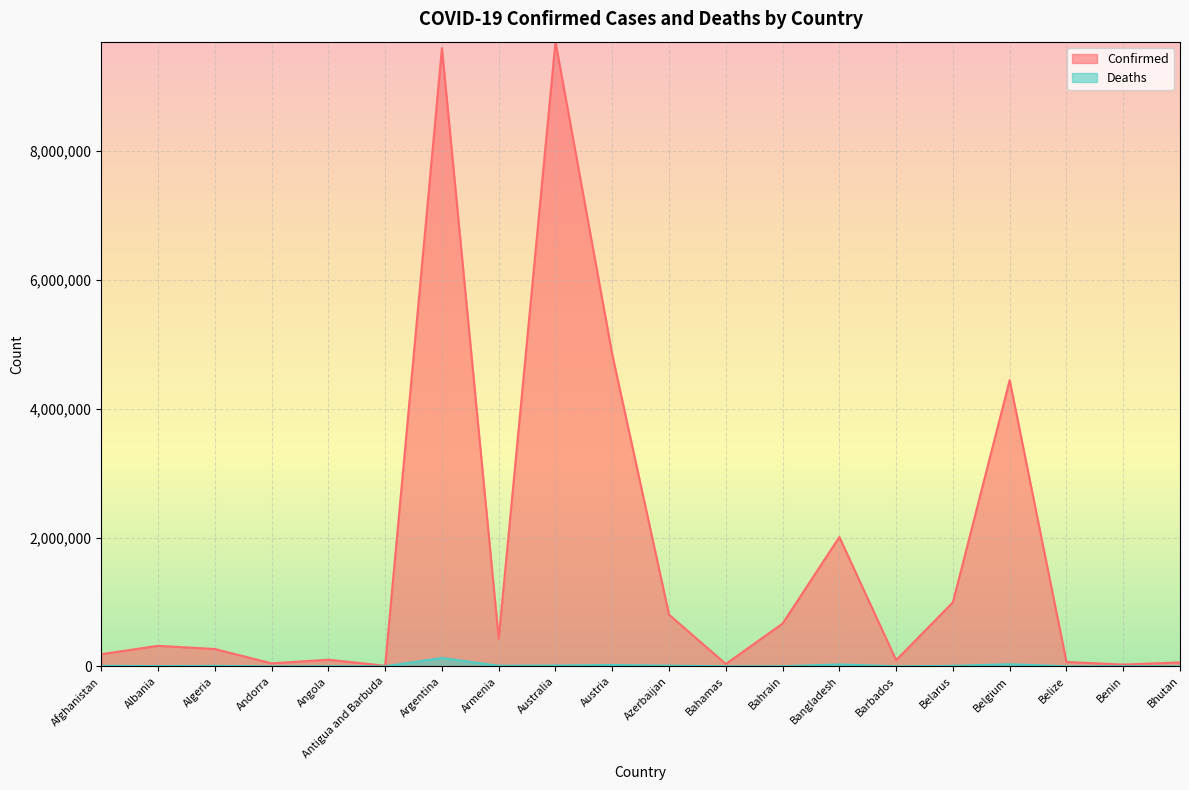

True or false: Deaths and Confirmed cross at least once.

False